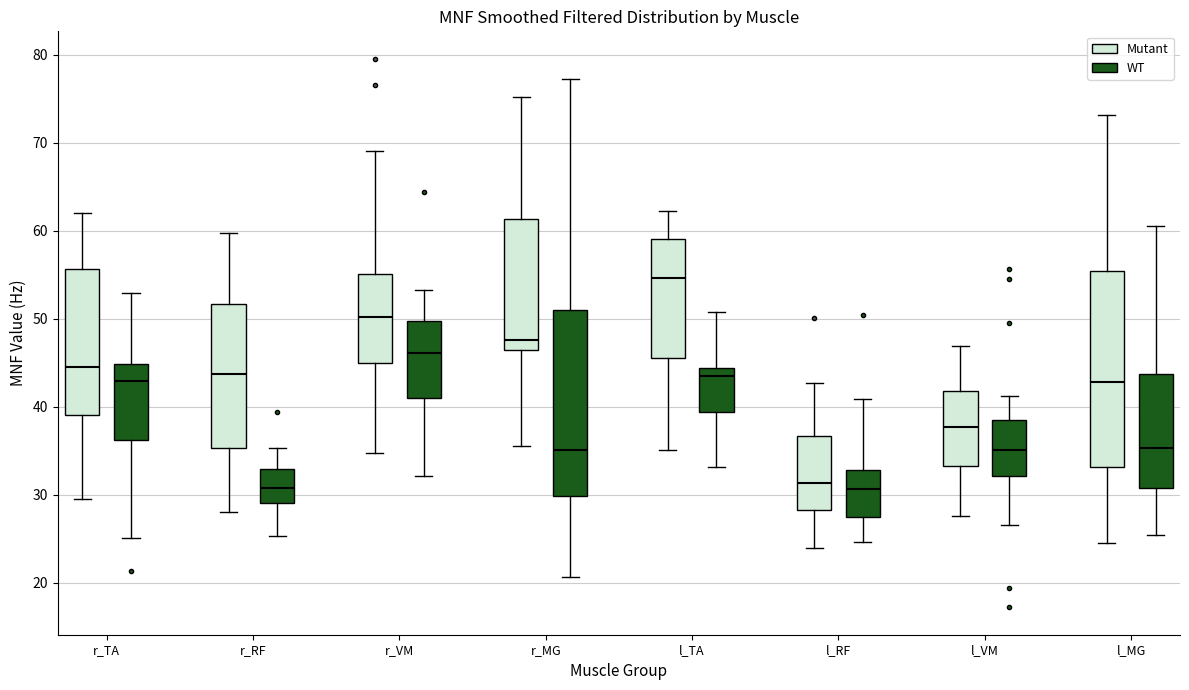

Where is the lower edge of the box for l_MG (Mutant) on the y-axis? The values are not printed on the chart, so give them approximately, as read against the axis.

33